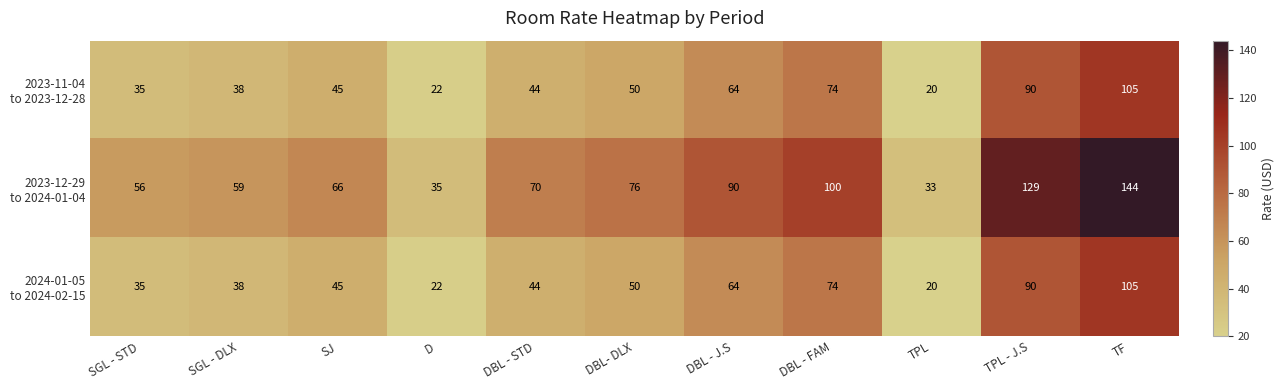

What is the total value across all series at SGL - DLX?

135